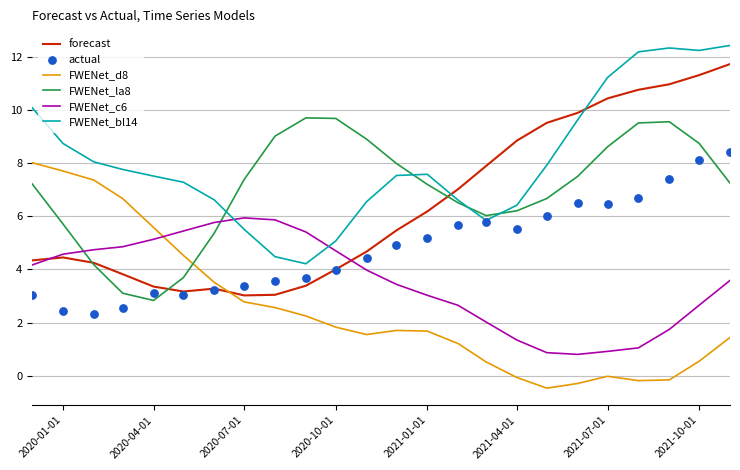

Which series has the largest total across all categories?

FWENet_bl14